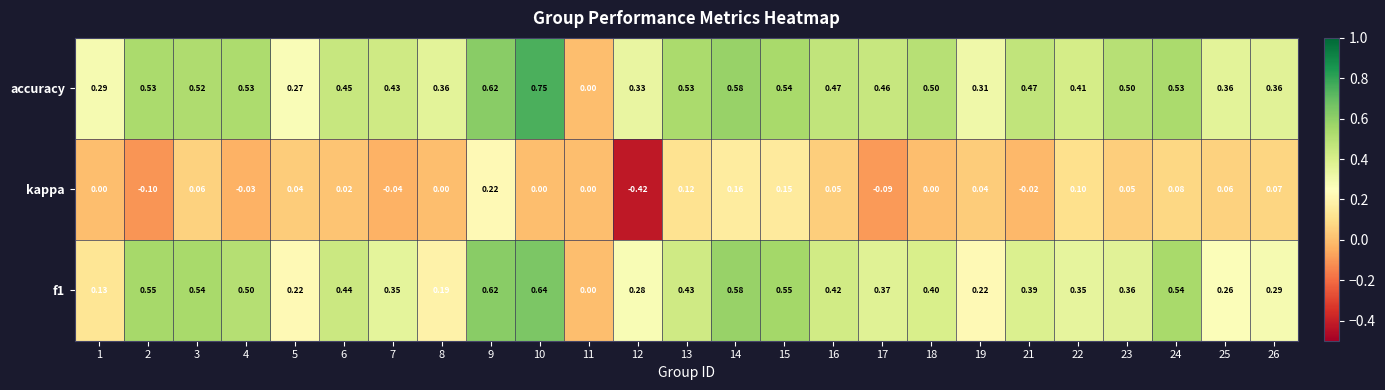

Between 1 and 22, which series saw the biggest shift?

f1